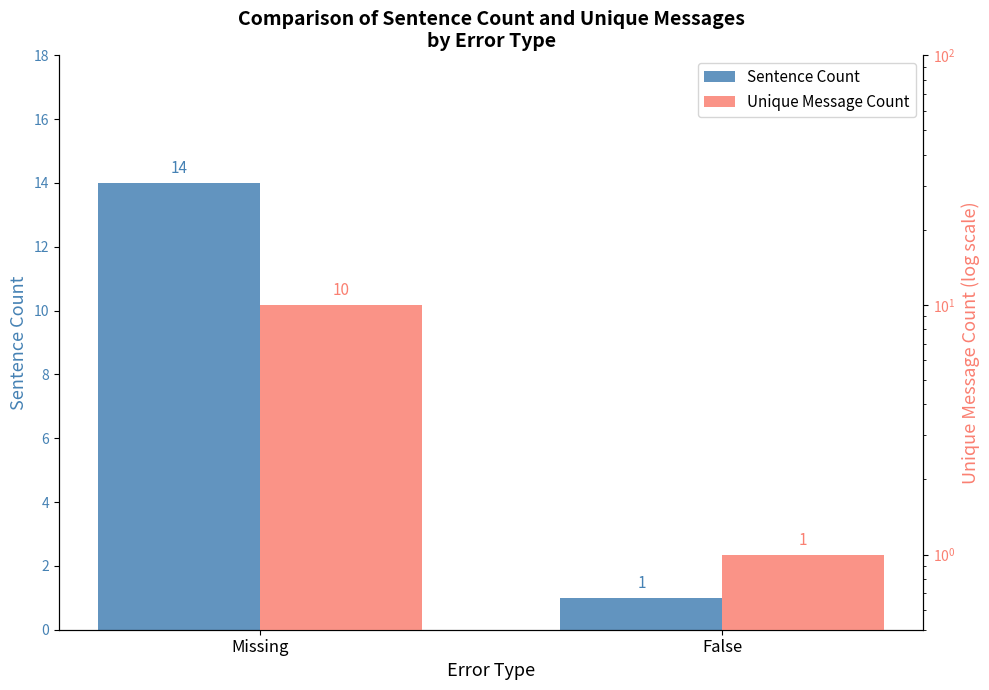

What value does the Unique Message Count series have at Missing?

10